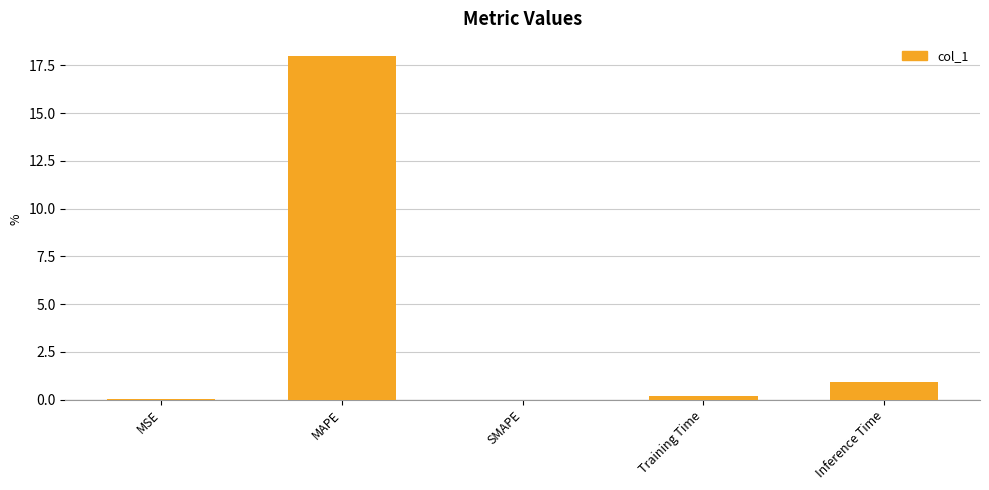

What is the greatest value displayed?

18.0